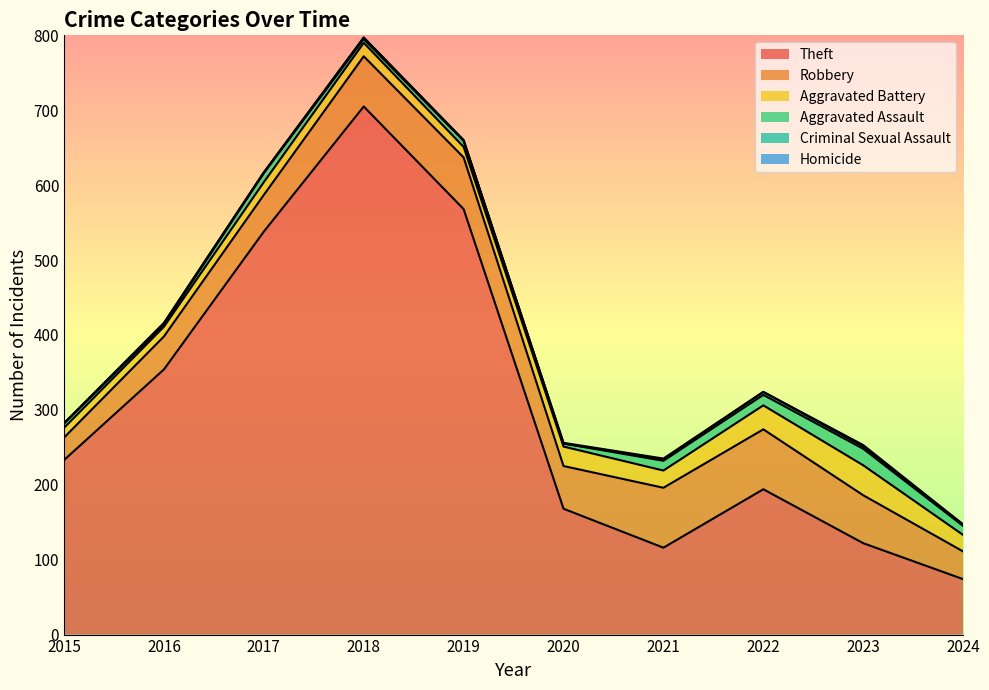

True or false: Homicide and Robbery cross at least once.

False